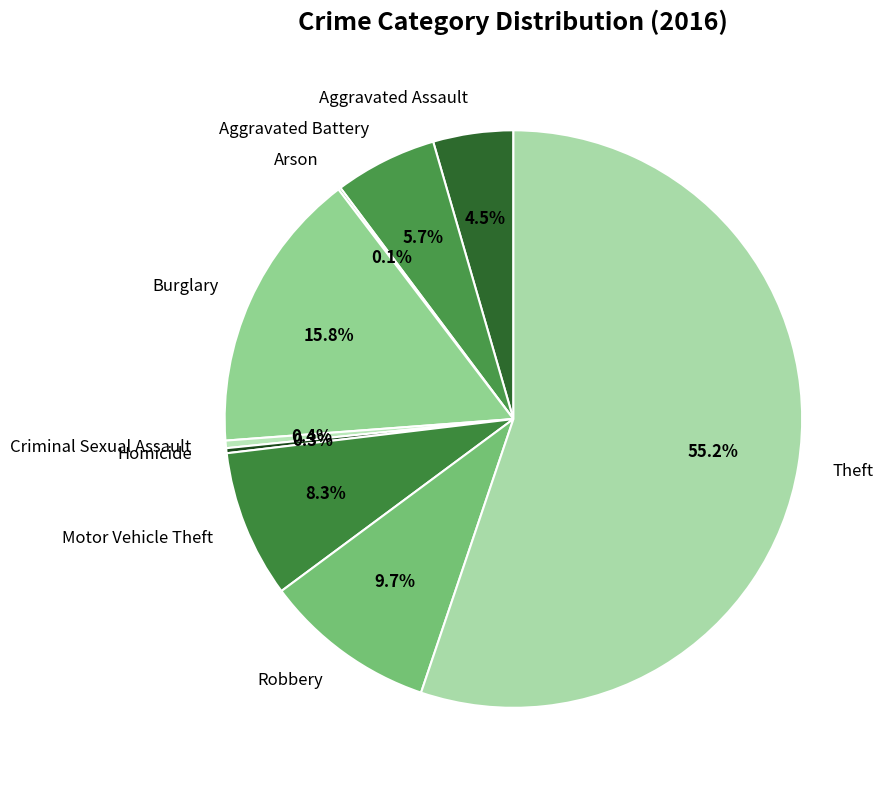

Which slice represents more than half of the pie?

Theft